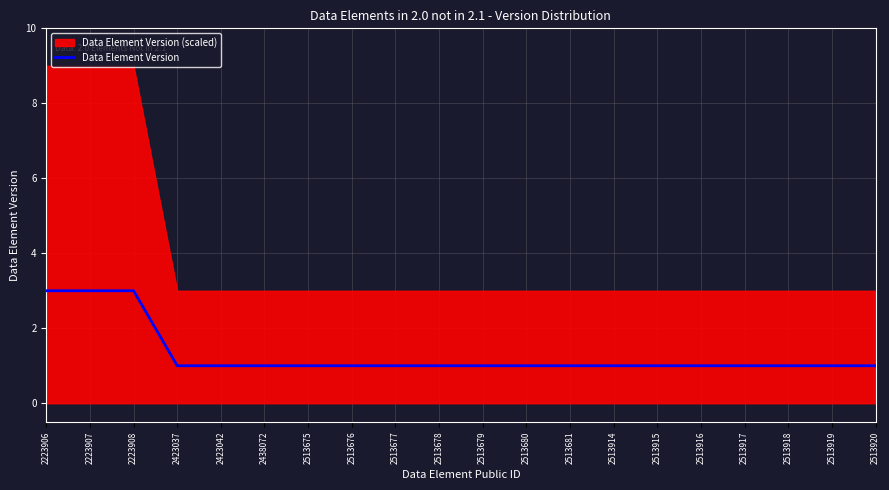

Which has a higher value, 2423042 or 2513915?

2423042